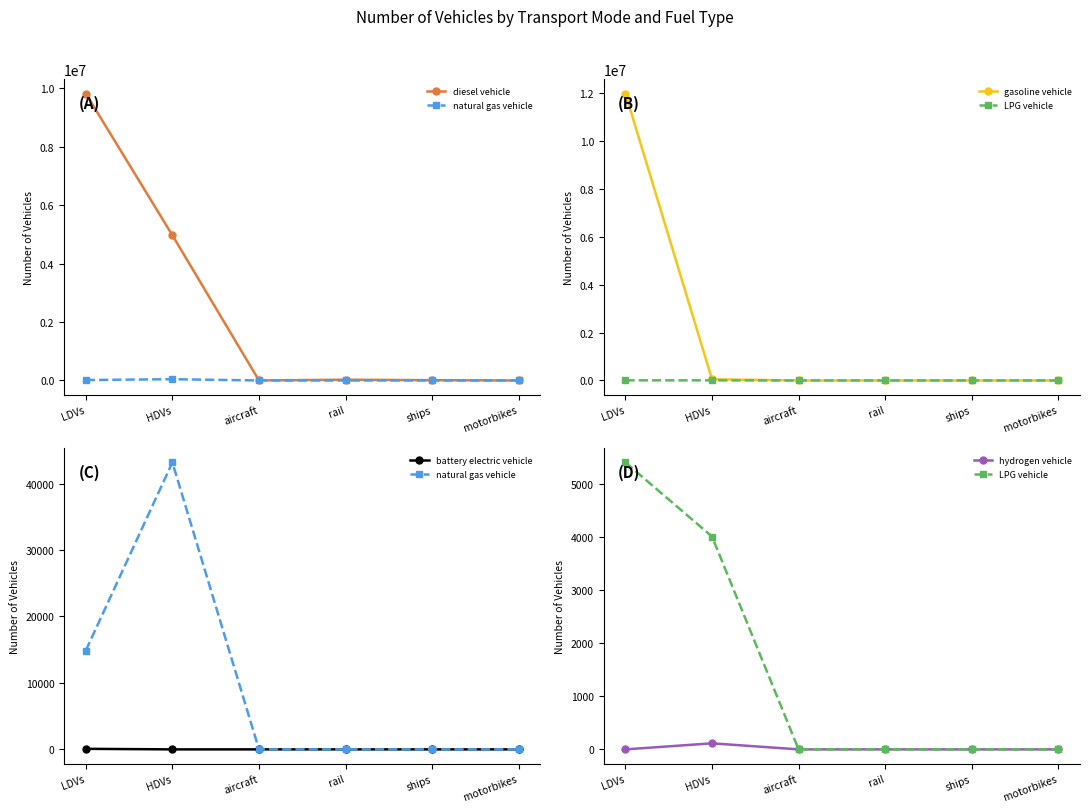

What is the difference between the highest and lowest values at aircraft?

895.5